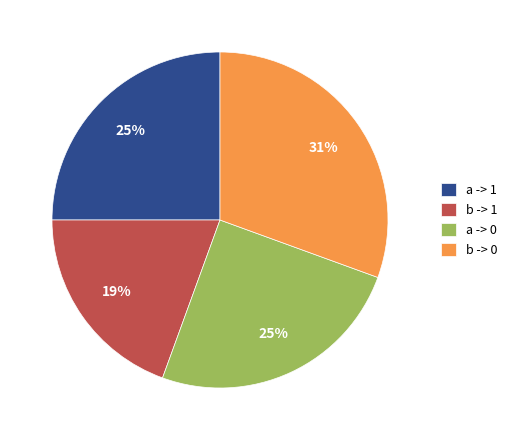

Approximately how many times larger is the value at b -> 0 compared to a -> 1?

1.2